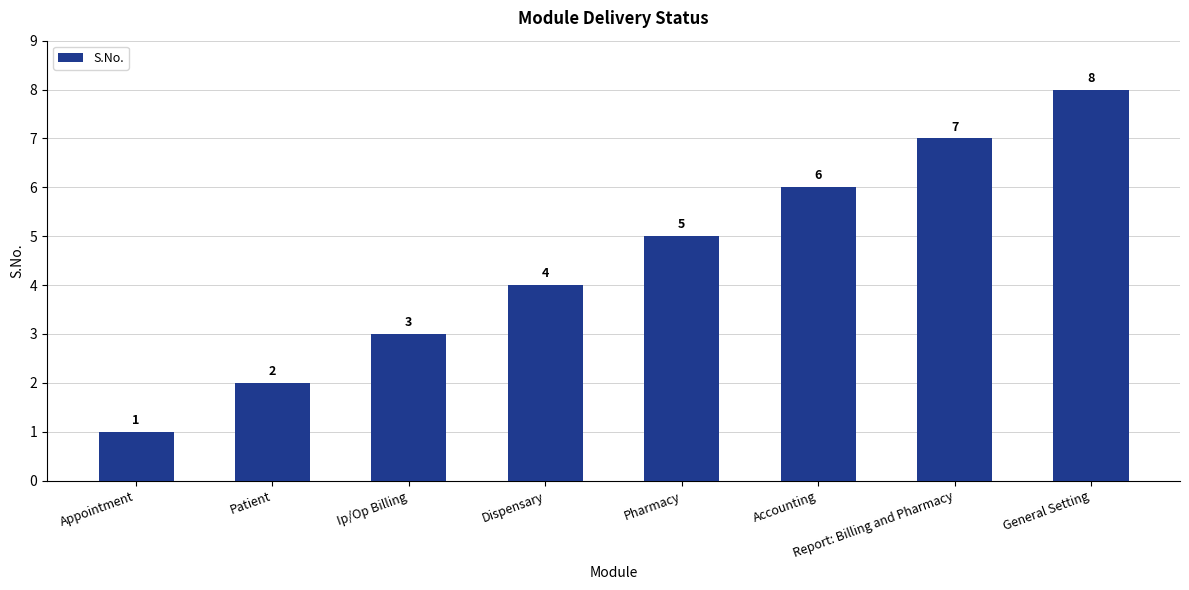

List the labels in order of value, largest first.

General Setting, Report: Billing and Pharmacy, Accounting, Pharmacy, Dispensary, Ip/Op Billing, Patient, Appointment